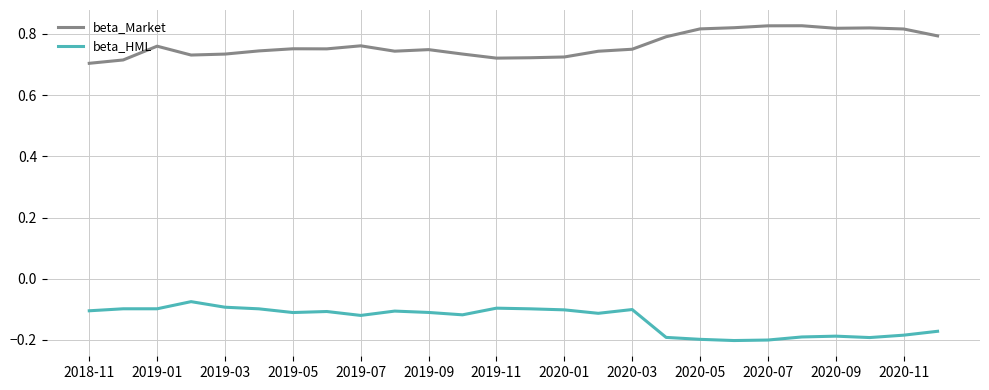

True or false: beta_Market and beta_HML intersect in this chart.

False